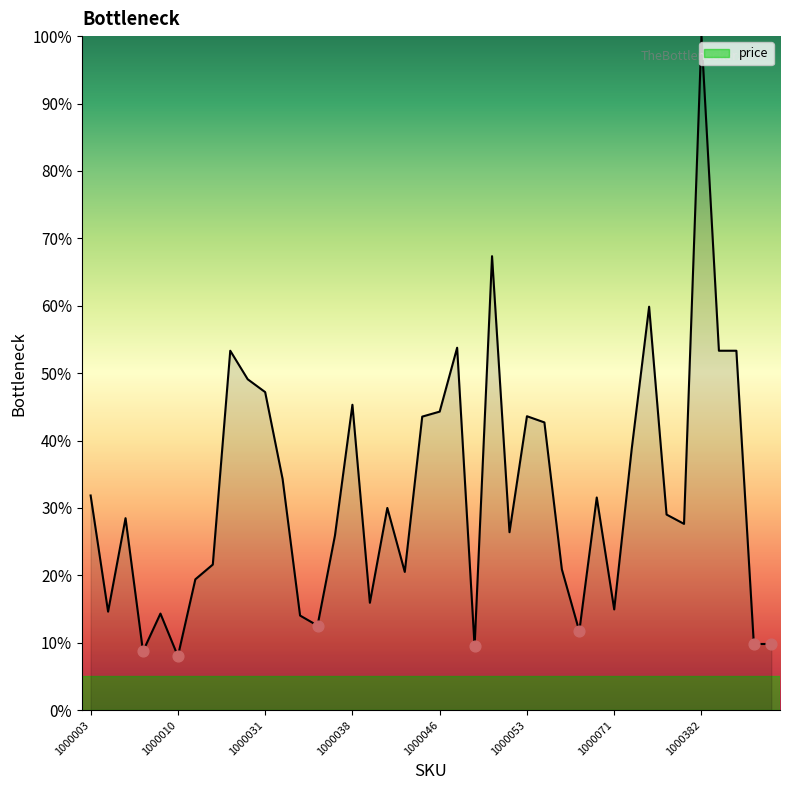

What is the difference between the maximum and minimum values?

92.0